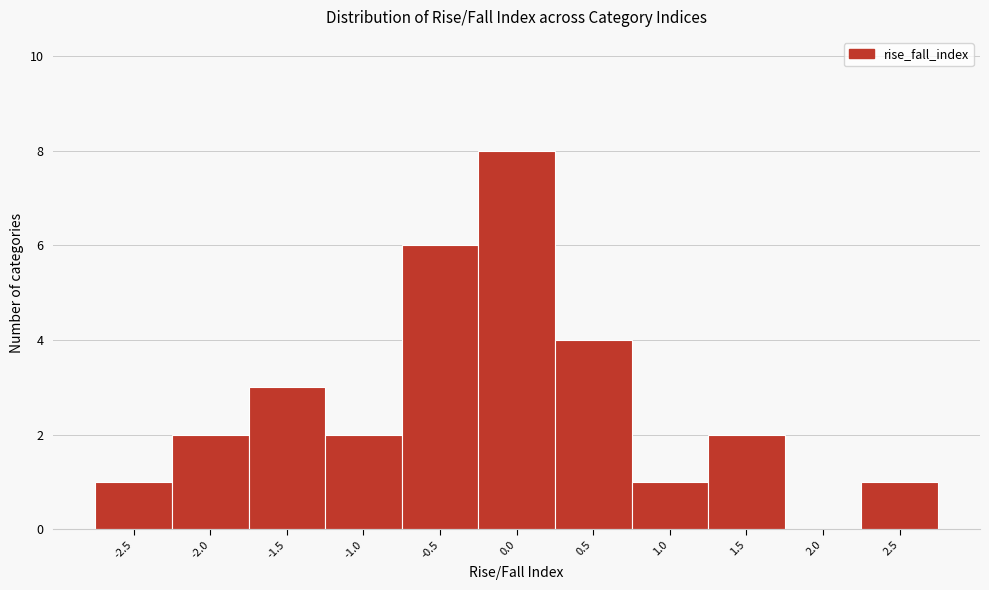

Reading right to left, what are all the values shown in this chart?

2.5=1	2.0=0	1.5=2	1.0=1	0.5=4	0.0=8	-0.5=6	-1.0=2	-1.5=3	-2.0=2	-2.5=1